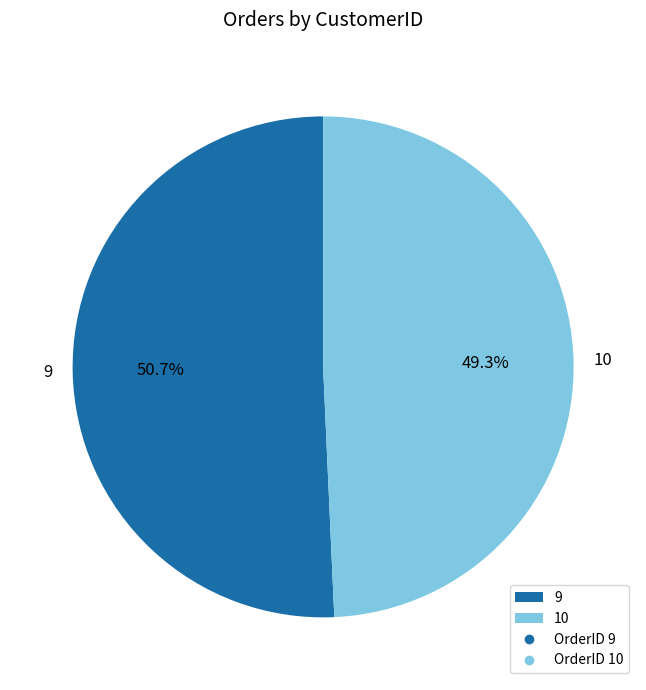

To the nearest percent, what percentage of the pie is 10?

49%